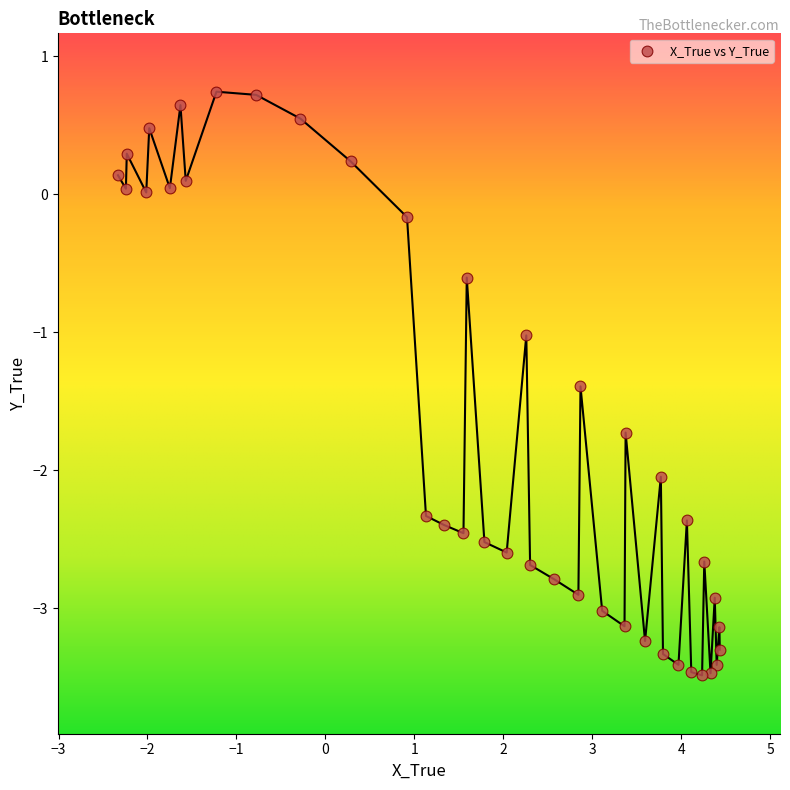

What is the range of Y values (max minus min)?

4.2